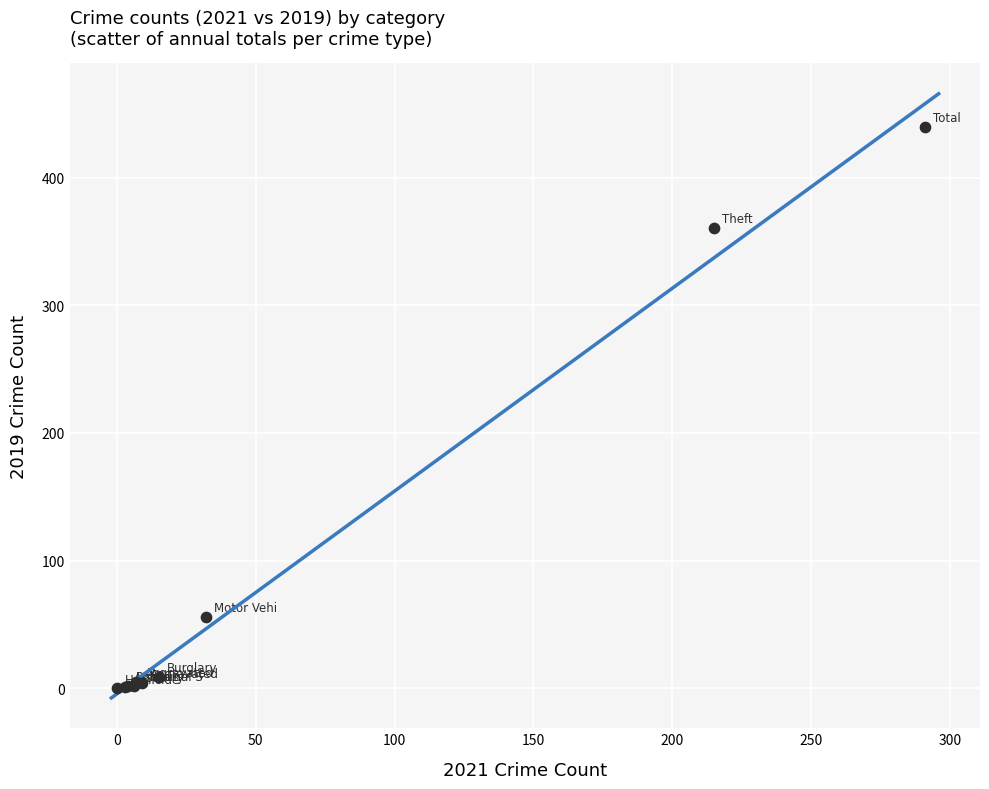

What Y value in the scatter plot is closest to 220?

361